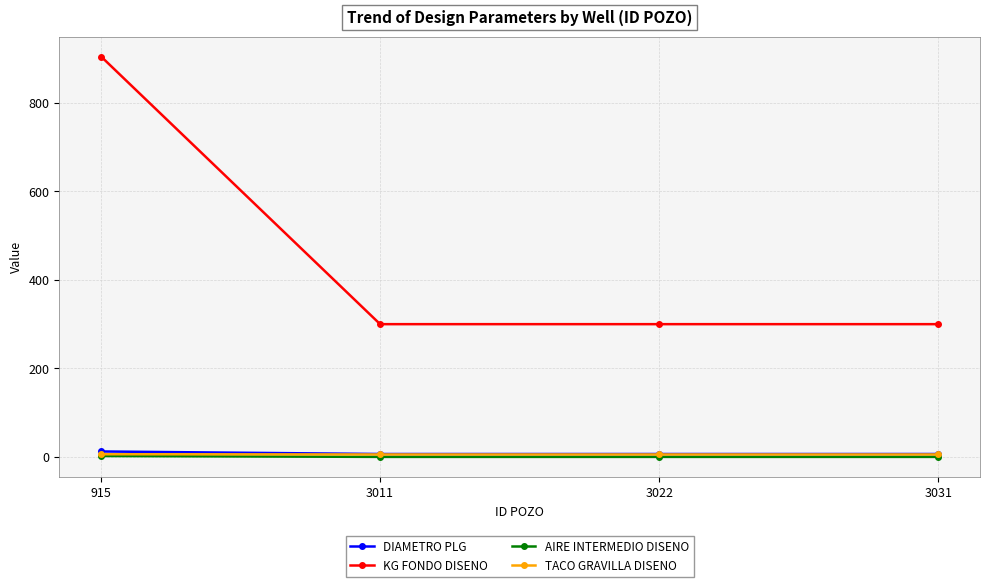

How many TACO GRAVILLA DISENO values are between 5 and 6?

4